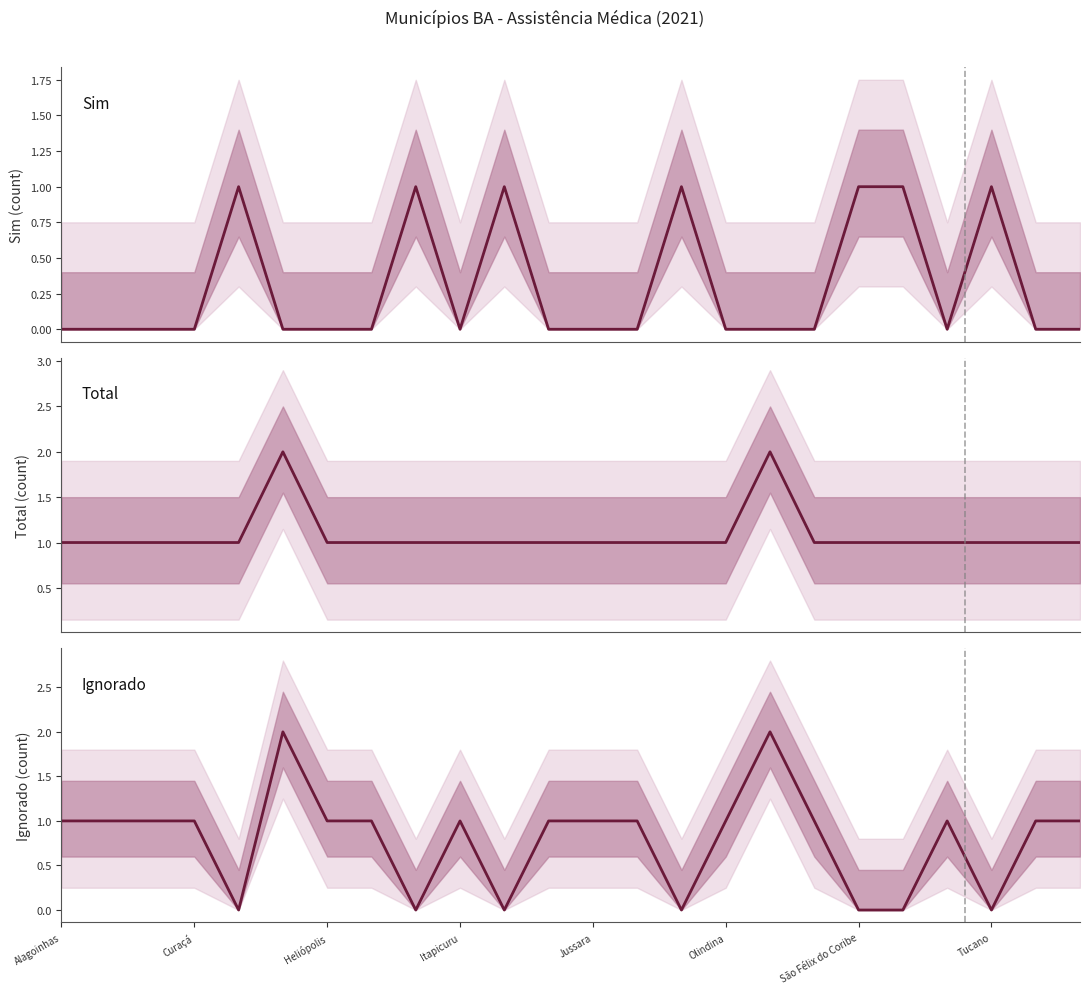

Reading right to left, list all the values displayed in this chart.

Sim: 0	0	1	0	1	1	0	0	0	1	0	0	0	1	0	1	0	0	0	1	0	0	0	0
Total: 1	1	1	1	1	1	1	2	1	1	1	1	1	1	1	1	1	1	2	1	1	1	1	1
Ignorado: 1	1	0	1	0	0	1	2	1	0	1	1	1	0	1	0	1	1	2	0	1	1	1	1